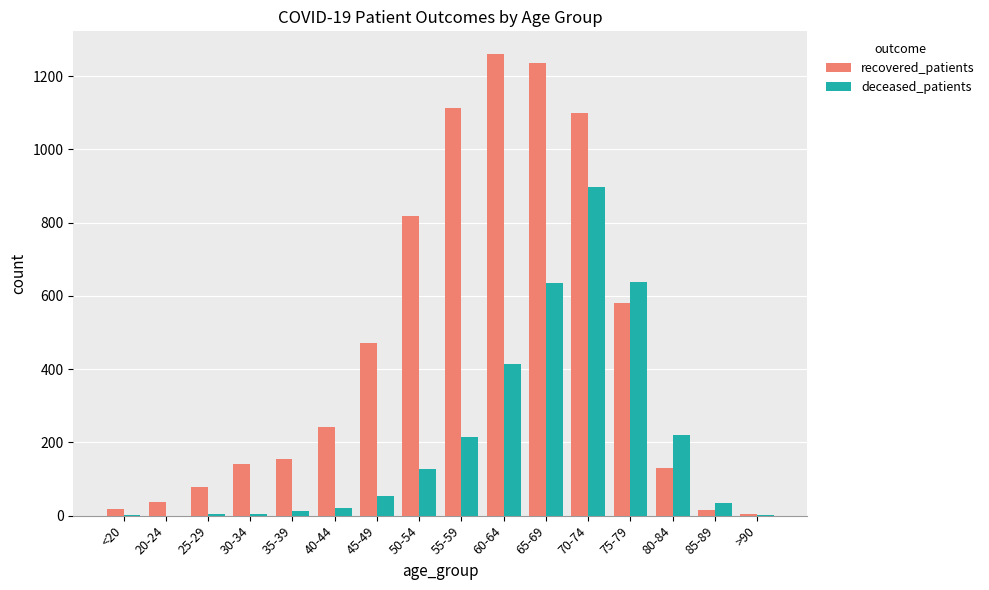

Is the value of deceased_patients at 45-49 greater than the value of recovered_patients at >90?

Yes